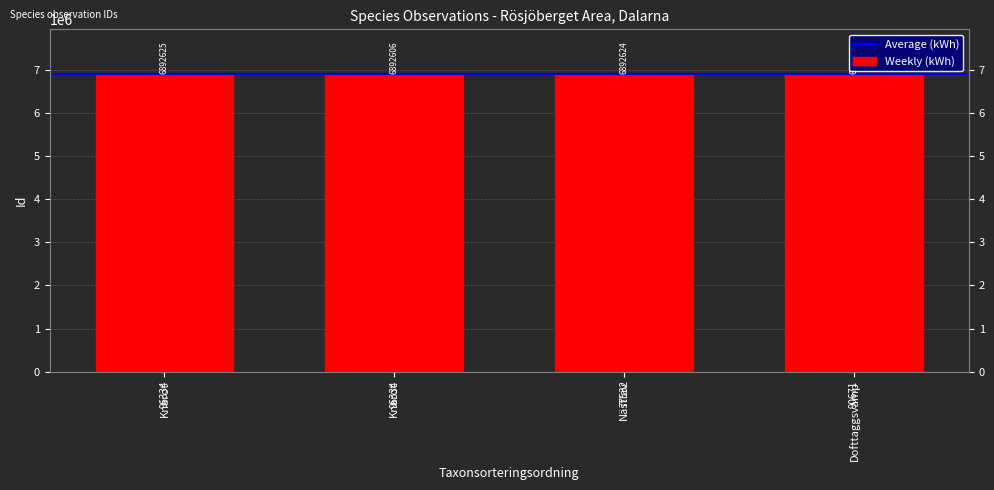

How many bars are there in total?

4